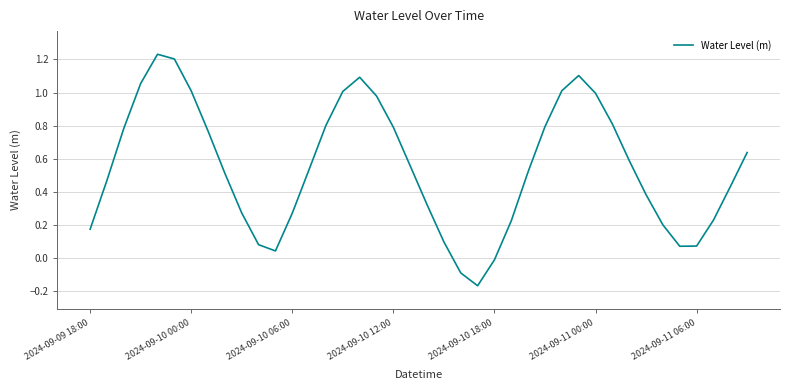

What is the difference between the maximum and minimum values?

1.4